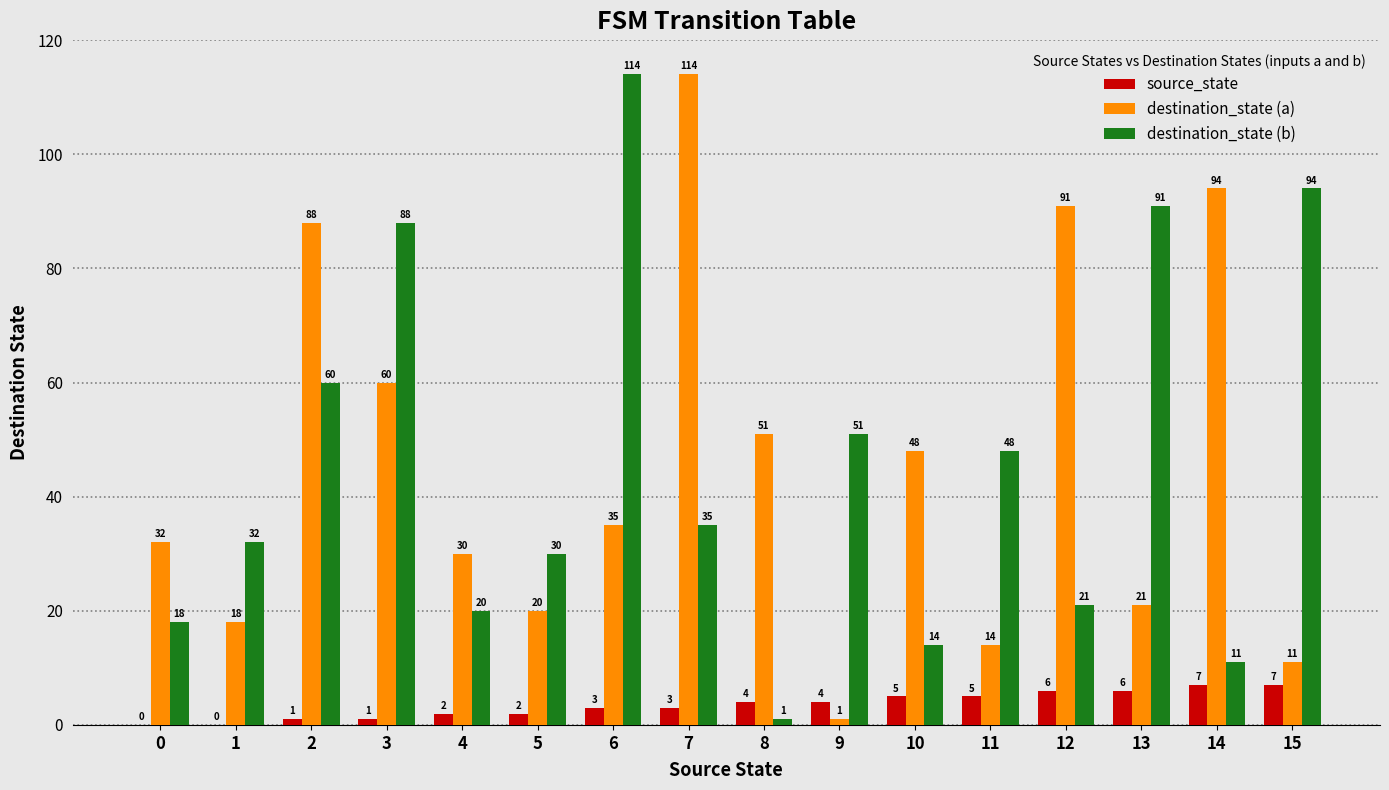

How many groups of bars are there?

16